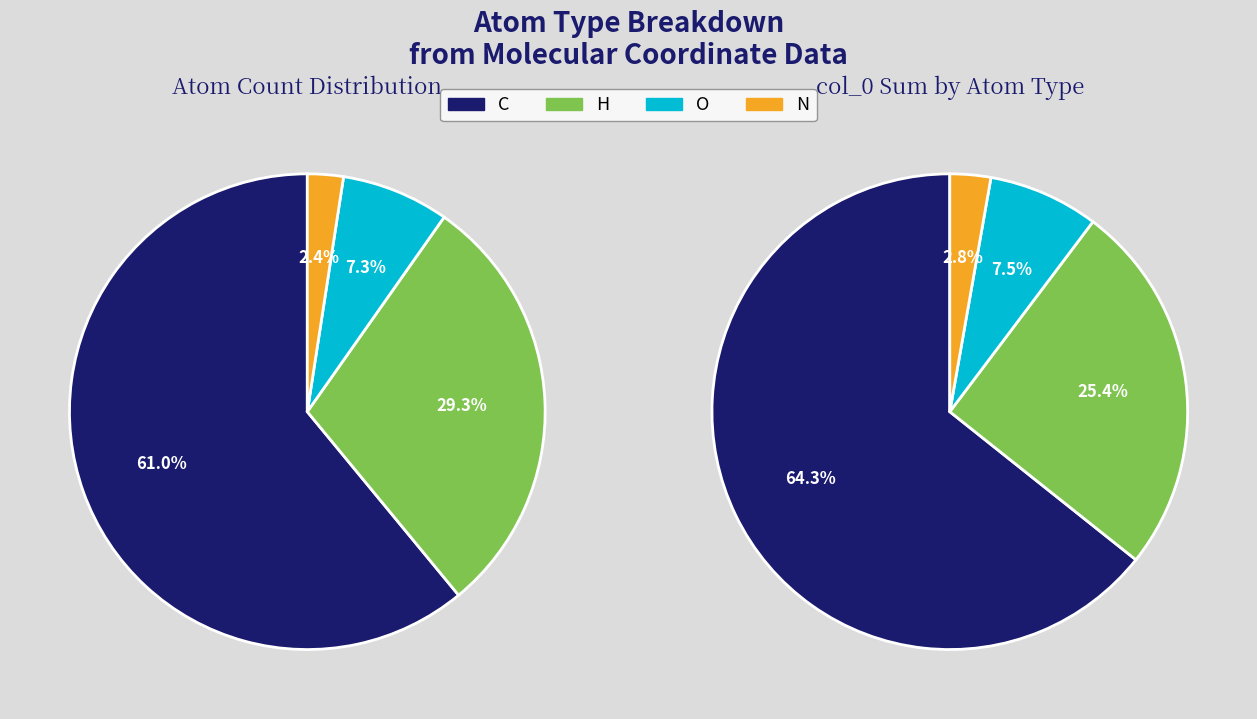

What is the smallest slice in the pie chart?

N